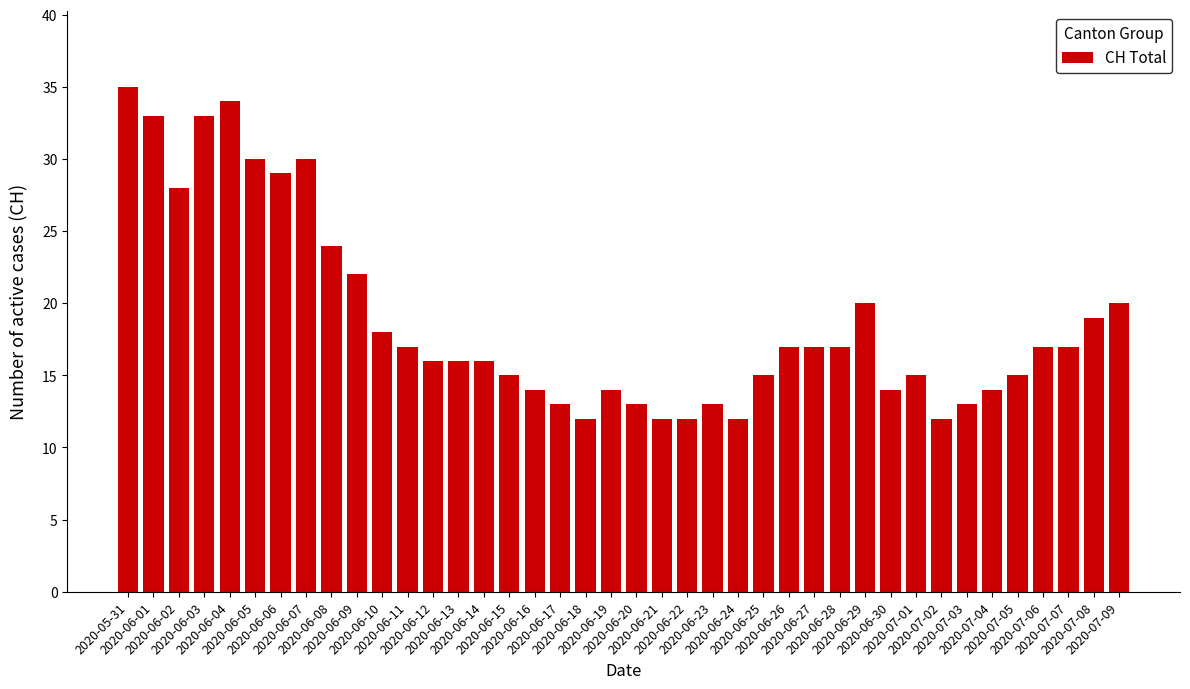

What is the change in value from 2020-06-11 to 2020-07-09?

+3